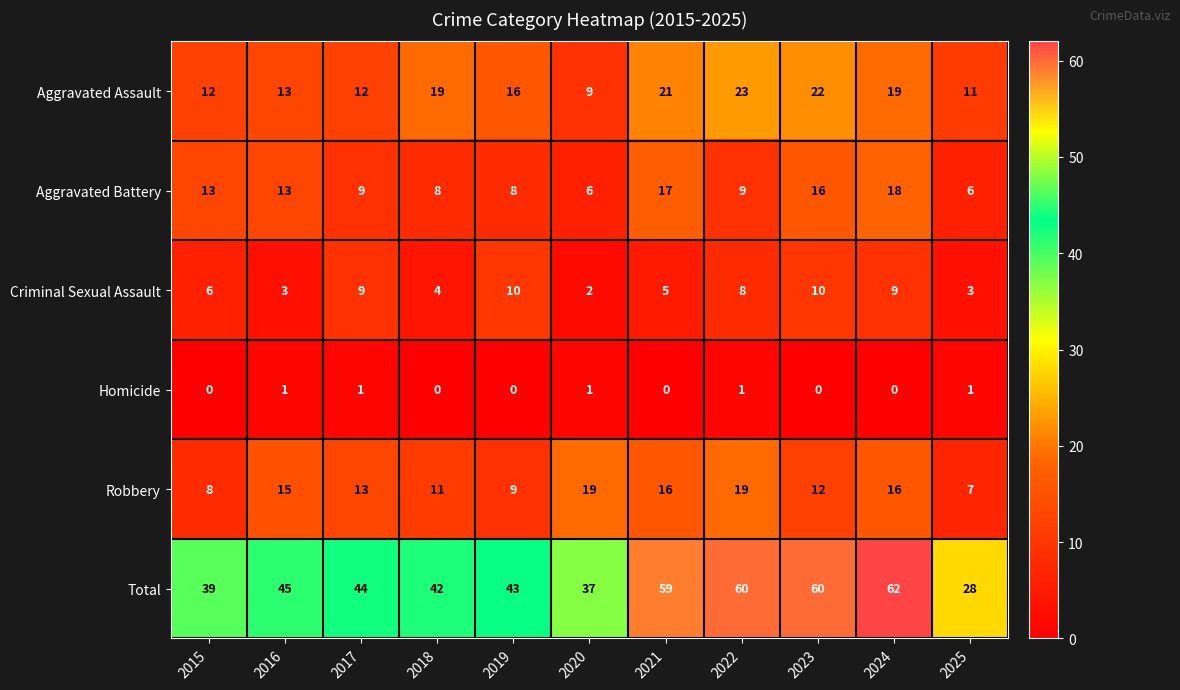

Count the Homicide values in the range 0 to 1.

11